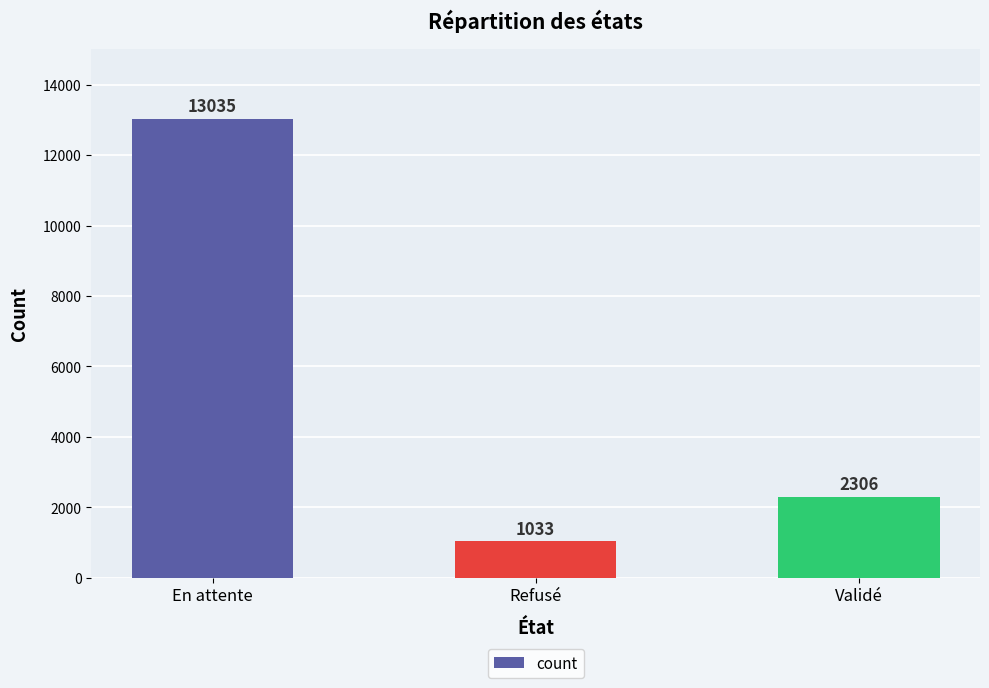

List the labels in order of value, smallest first.

Refusé, Validé, En attente